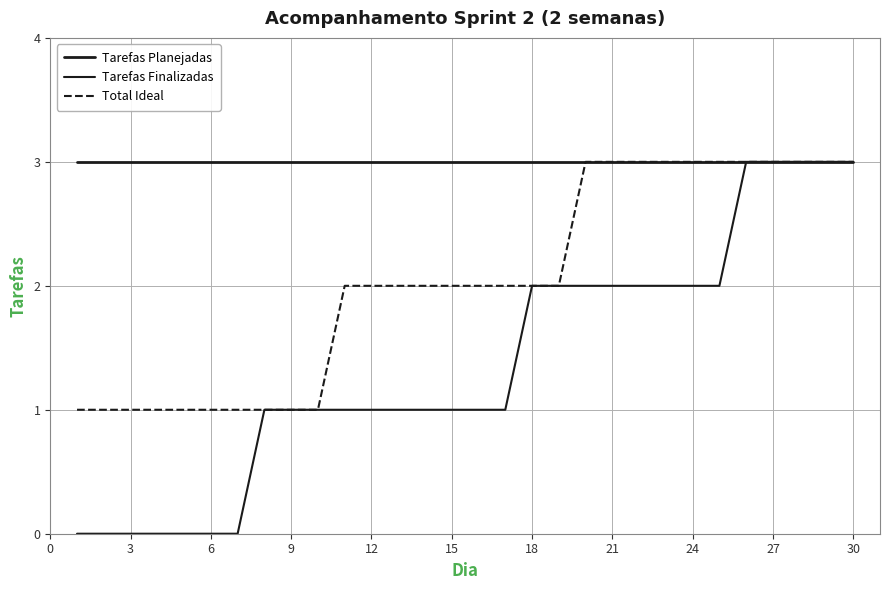

Does the chart have visible grid lines?

Yes